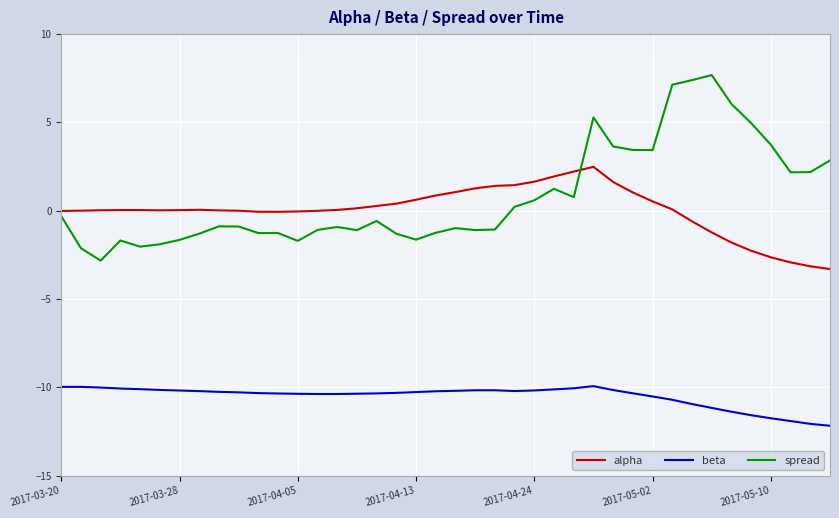

What is the difference between the maximum and minimum values in the alpha series?

5.8